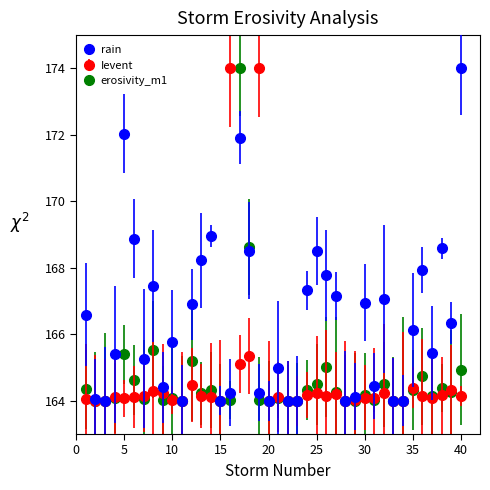

What are all the series names shown in the legend?

rain, Ievent, erosivity_m1